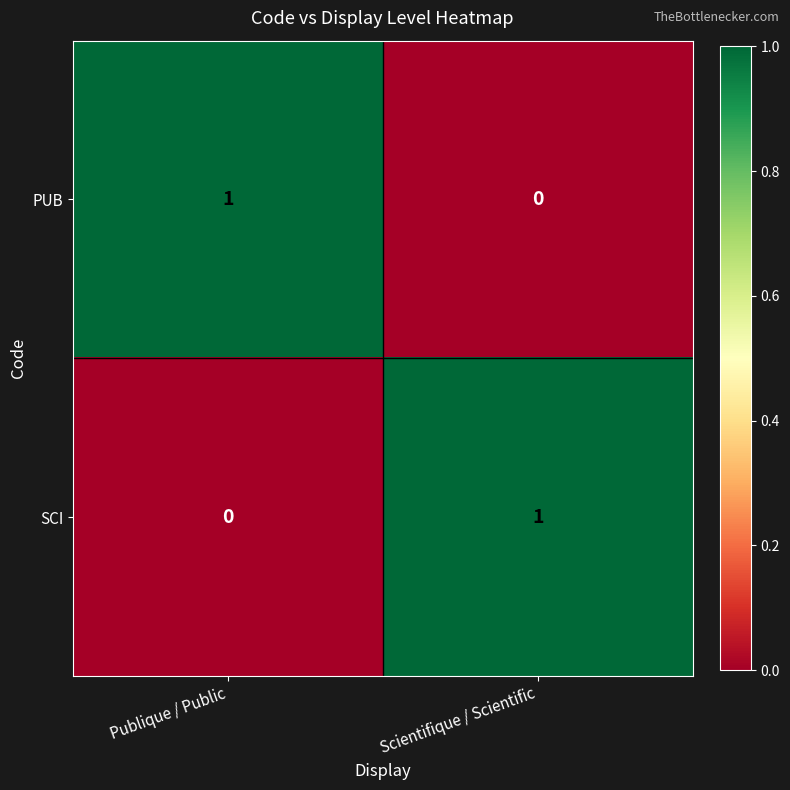

Reading left to right, what are all the values shown in this chart?

PUB: 1	0
SCI: 0	1